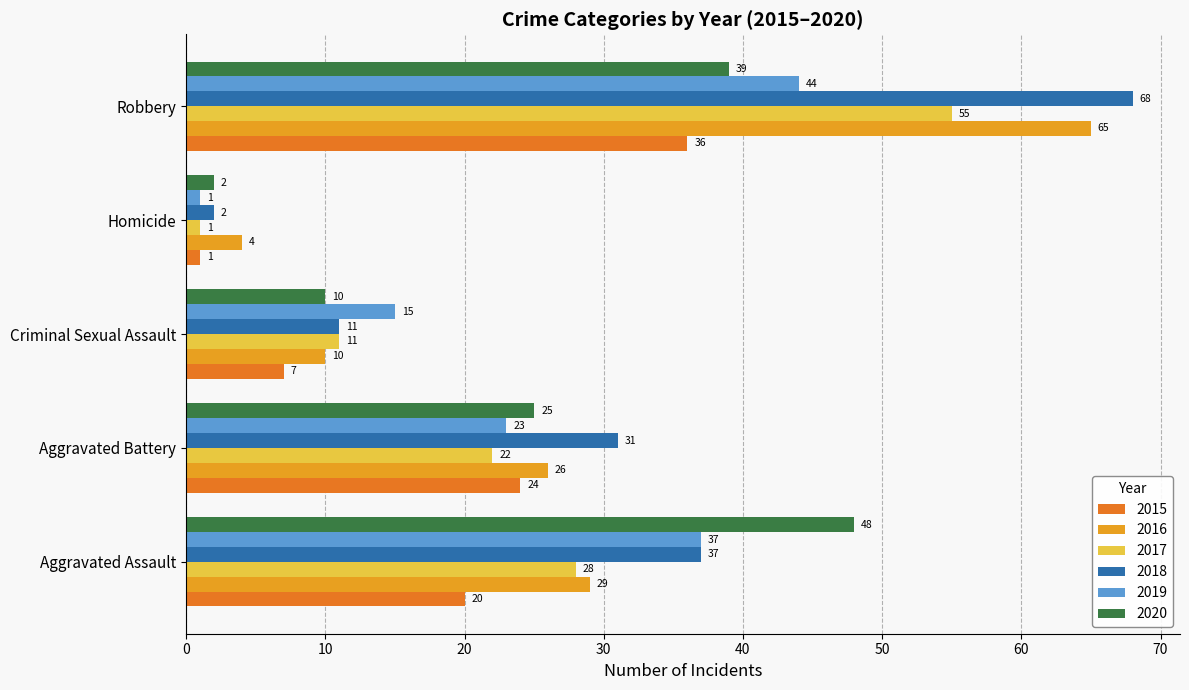

Between Aggravated Battery and Homicide, which series saw the biggest shift?

2018